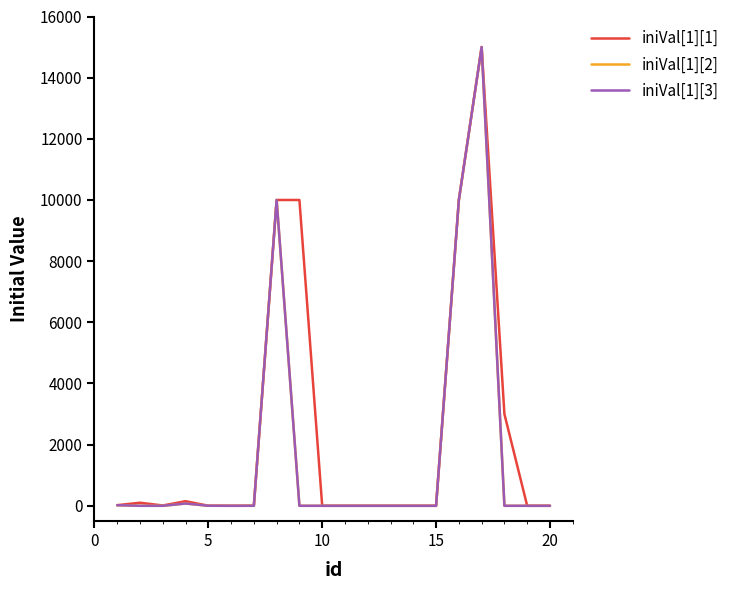

What is the average value of the iniVal[1][1] series?

2414.2